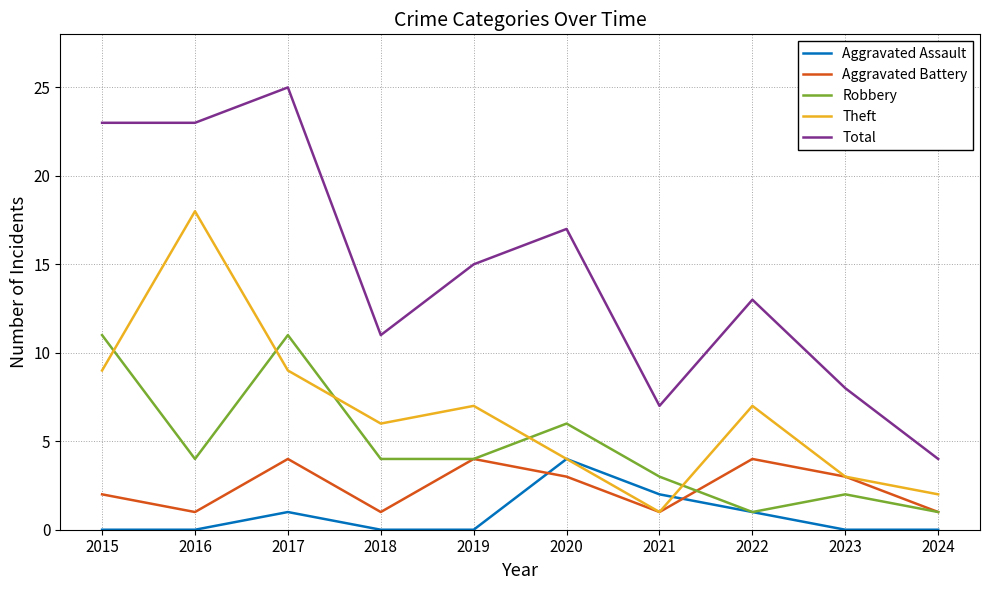

What are all the series names shown in the legend?

Aggravated Assault, Aggravated Battery, Robbery, Theft, Total